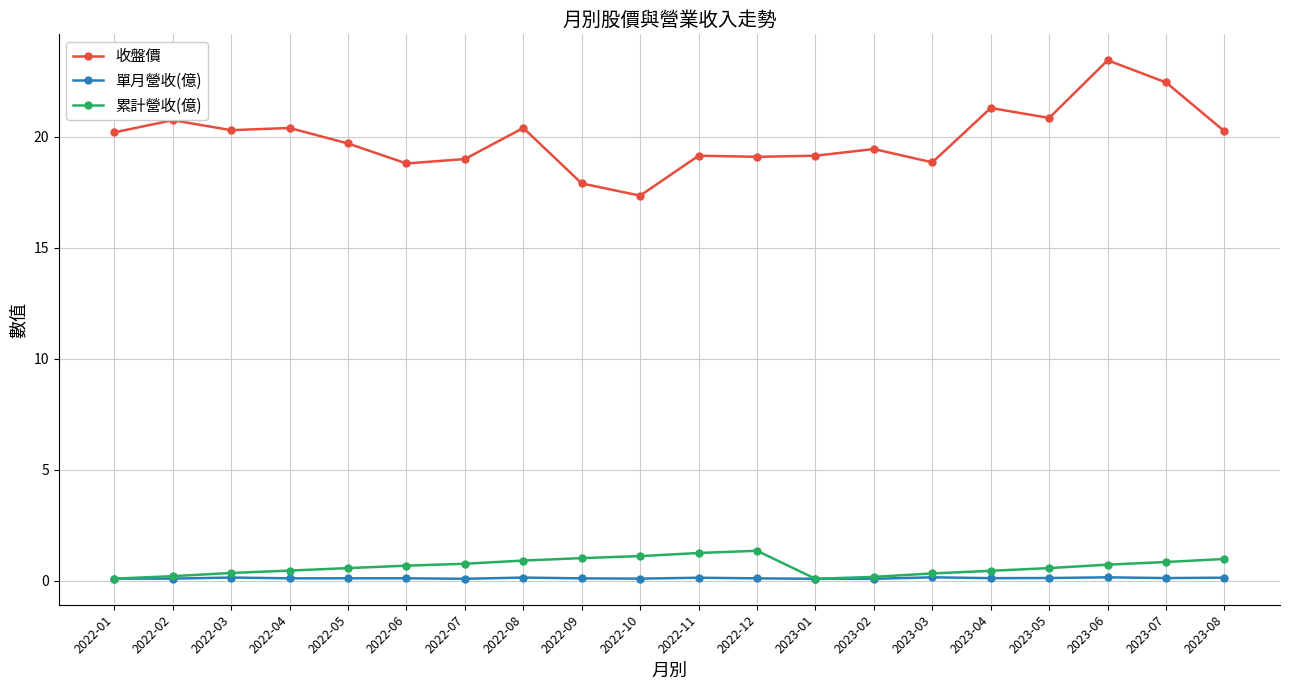

Which series has the widest spread of values?

收盤價